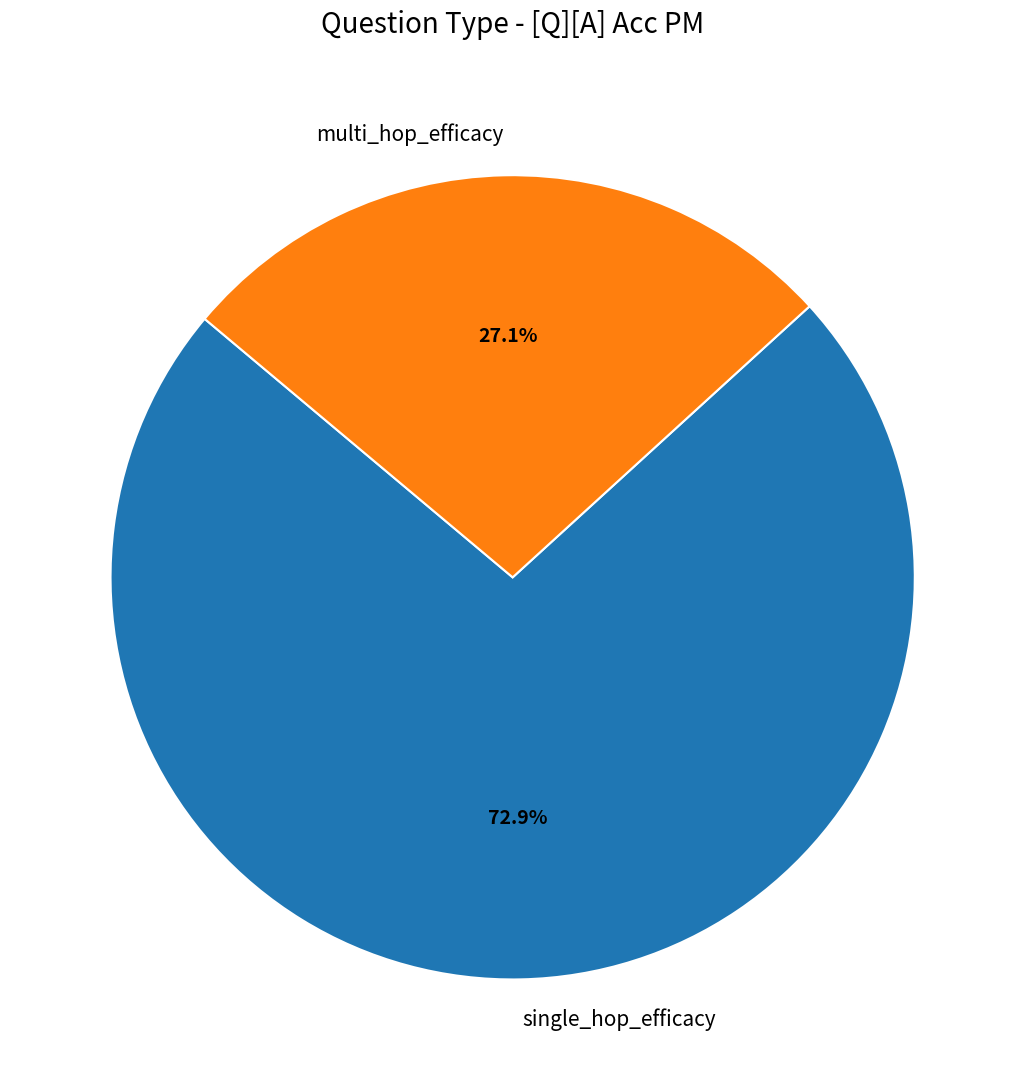

Count the number of slices in the pie.

2